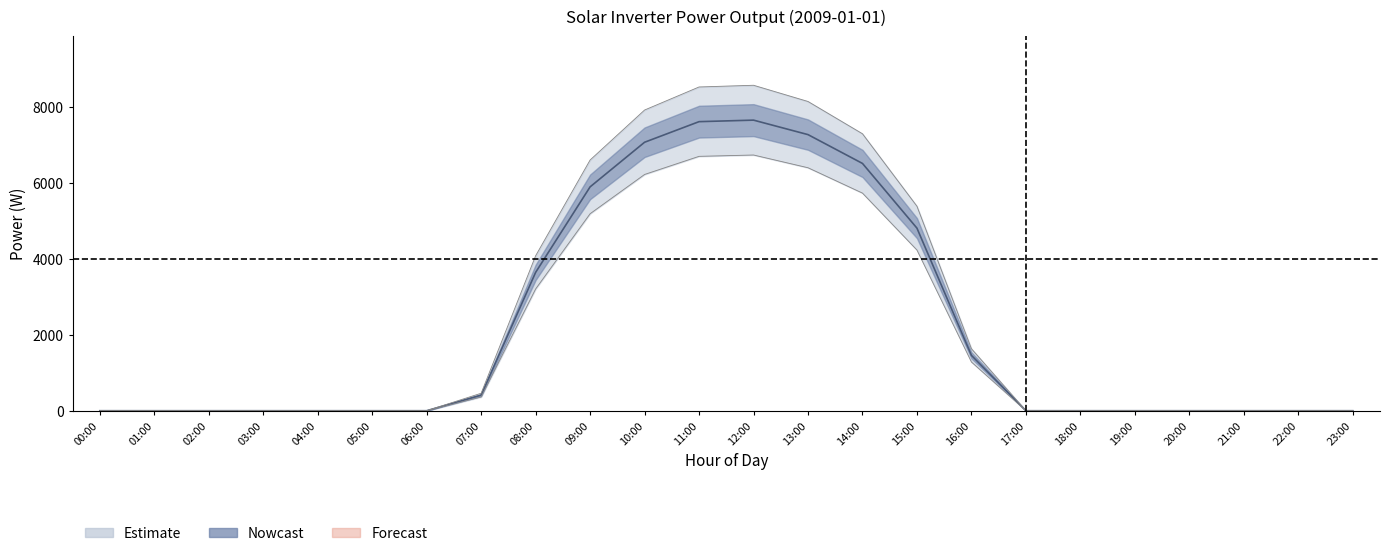

Reading left to right, transcribe all the data shown in this chart.

00:00=0.0	01:00=0.0	02:00=0.0	03:00=0.0	04:00=0.0	05:00=0.0	06:00=0.0	07:00=411.1	08:00=3645.8	09:00=5899.2	10:00=7074.9	11:00=7617.6	12:00=7657.7	13:00=7276.0	14:00=6516.4	15:00=4811.1	16:00=1458.8	17:00=0.0	18:00=0.0	19:00=0.0	20:00=0.0	21:00=0.0	22:00=0.0	23:00=0.0